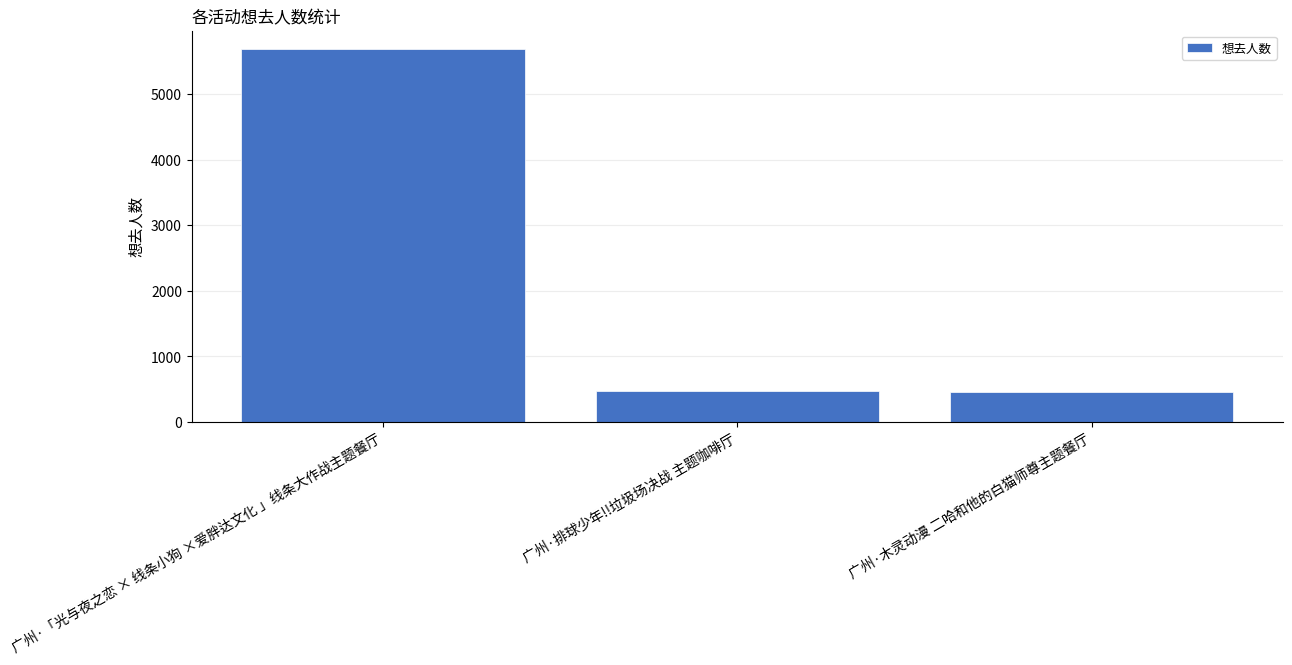

What is the sum of the values at 广州·排球少年!!垃圾场决战 主题咖啡厅 and 广州·木灵动漫 二哈和他的白猫师尊主题餐厅?

937